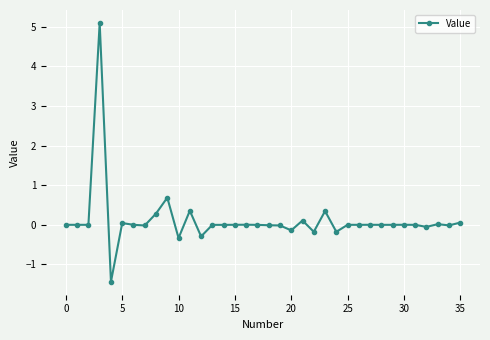

True or false: the data has more than 0 interior local peaks.

True